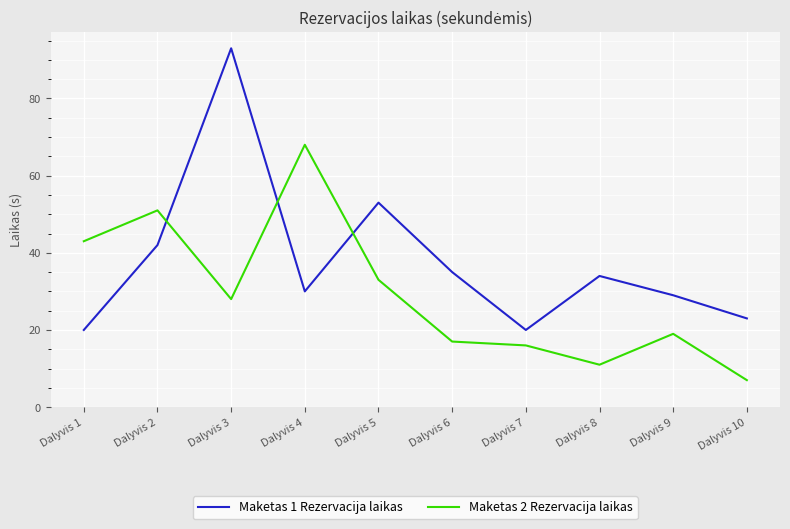

Which series changed the most between Dalyvis 3 and Dalyvis 6?

Maketas 1 Rezervacija laikas